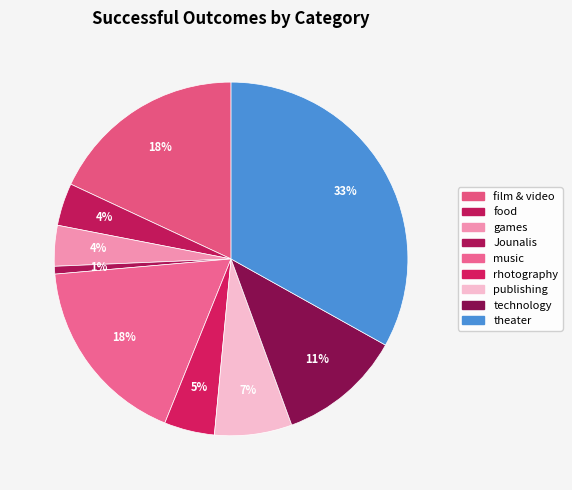

Count the number of slices in the pie.

9